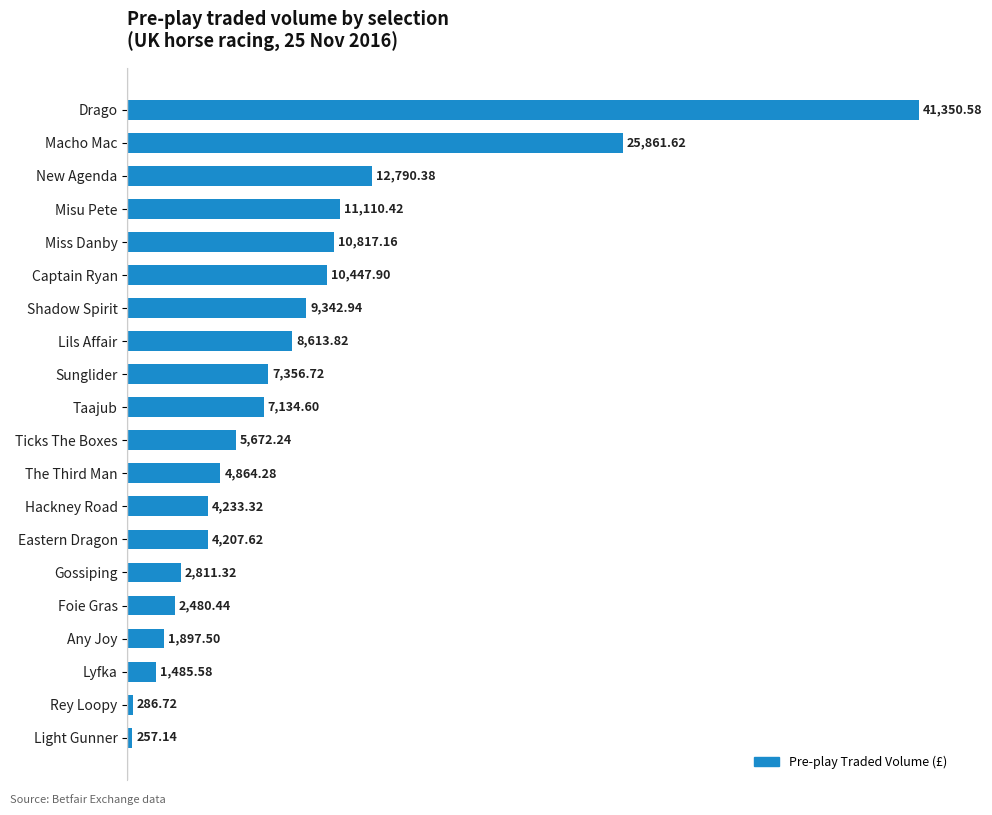

Count the number of data series in this chart.

1